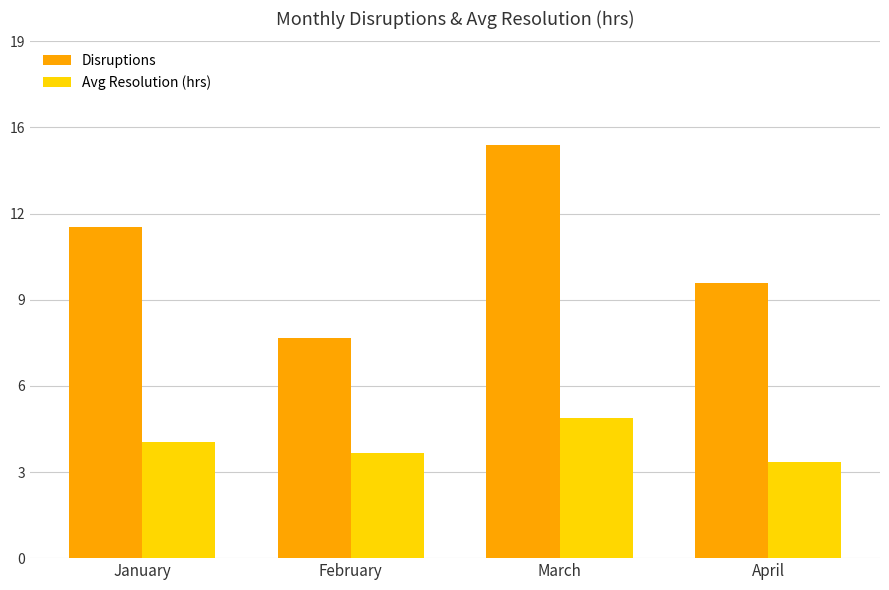

Are the bars grouped side by side (vs. stacked)?

Yes